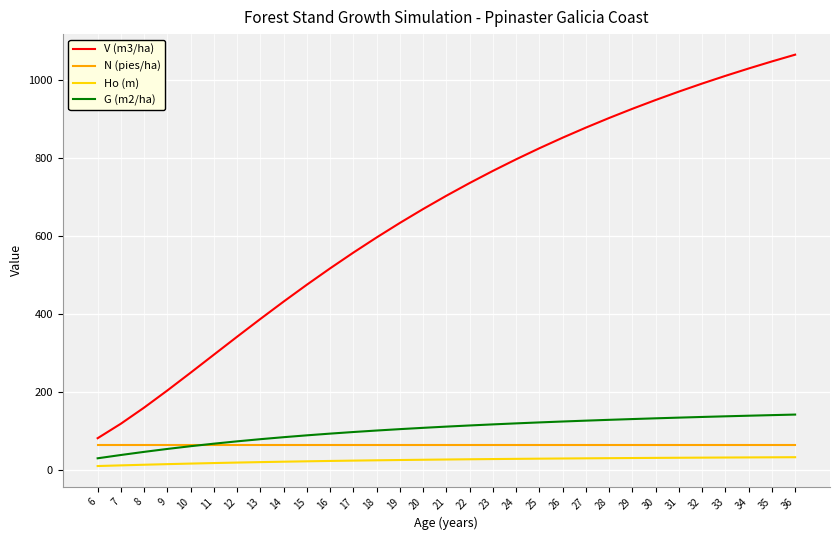

What is the lowest value of the G (m2/ha) series?

29.2